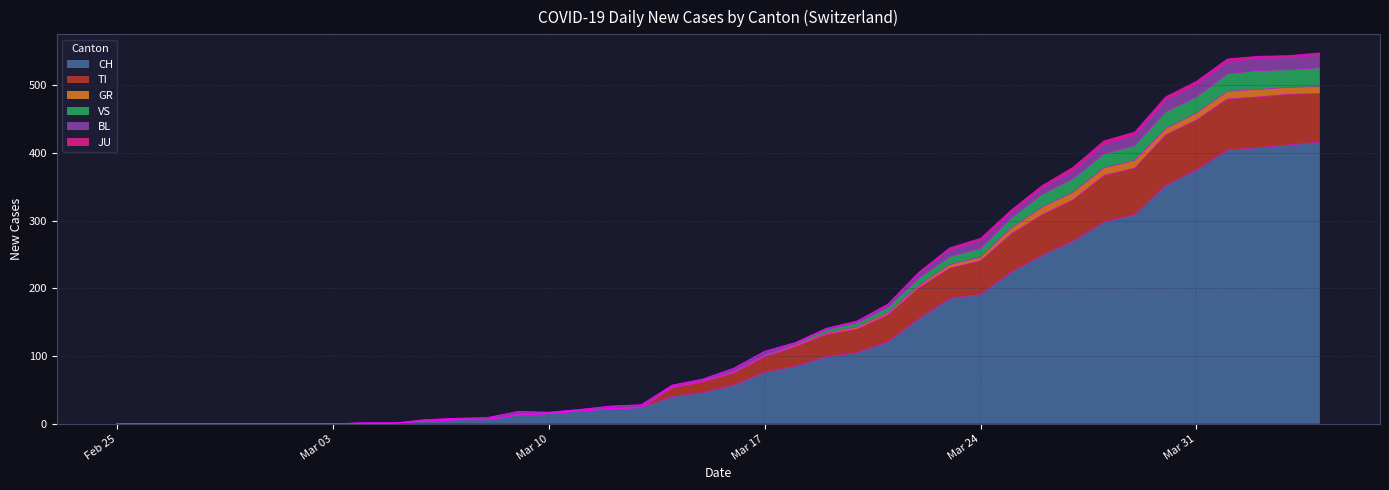

At which label is VS closest to 274?

Mar 24